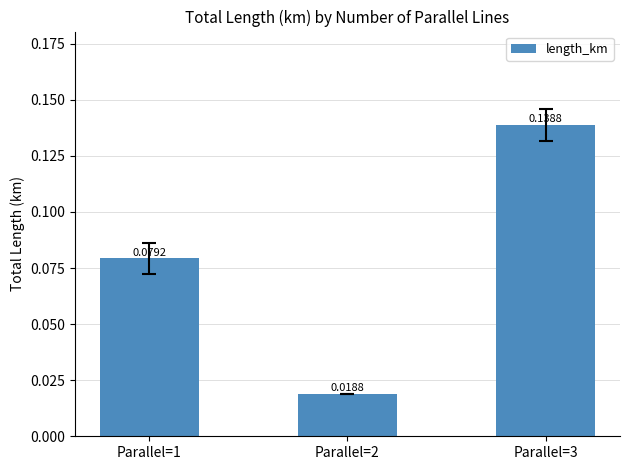

Which has a higher value, Parallel=3 or Parallel=2?

Parallel=3